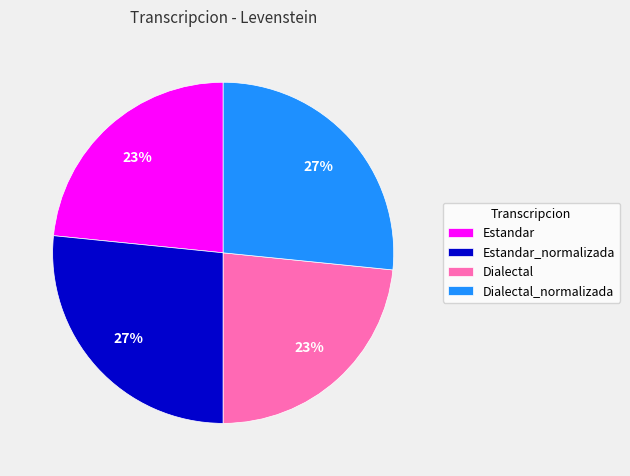

Approximately how many times larger is the value at Estandar compared to Dialectal?

1.0